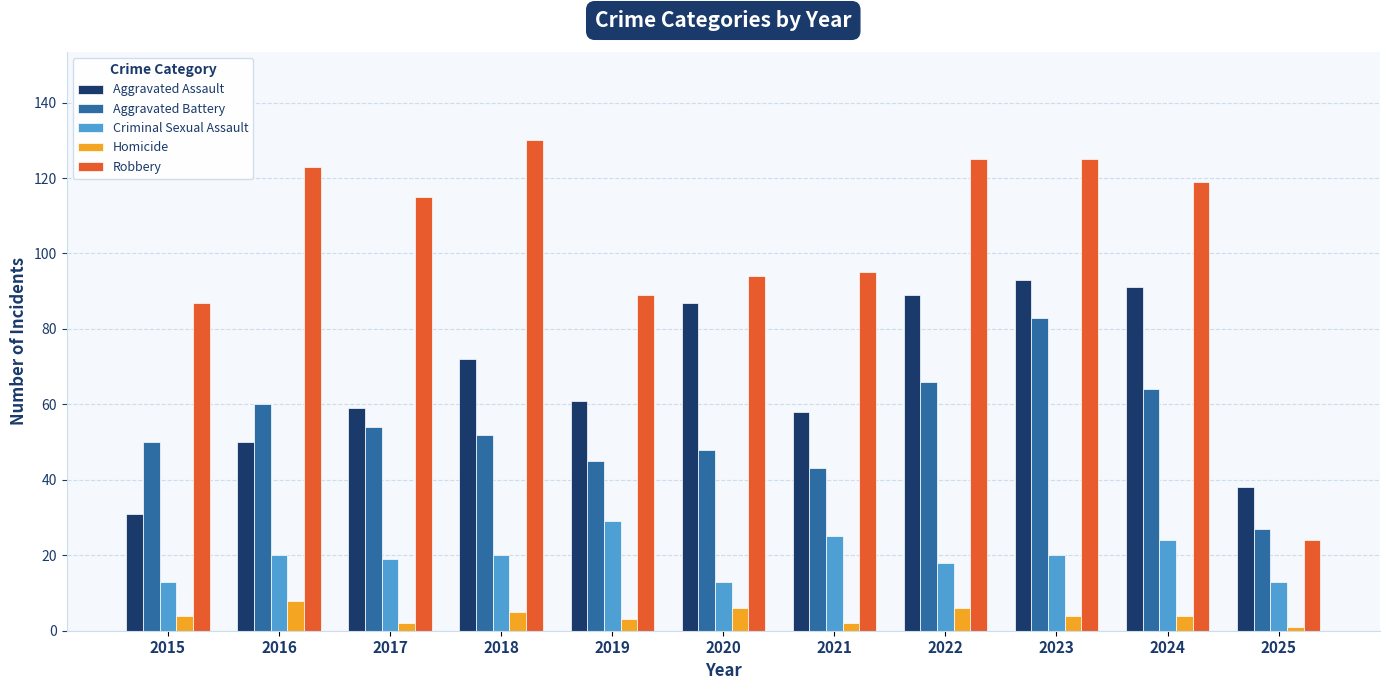

What is the value of the Aggravated Assault bar at the 3rd from the left?

59